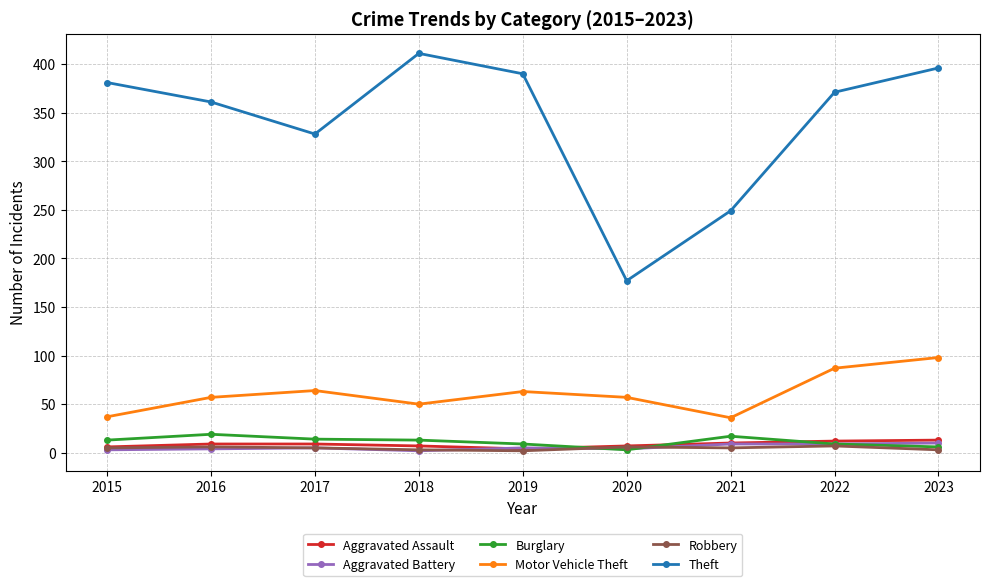

Which series has the widest spread of values?

Theft